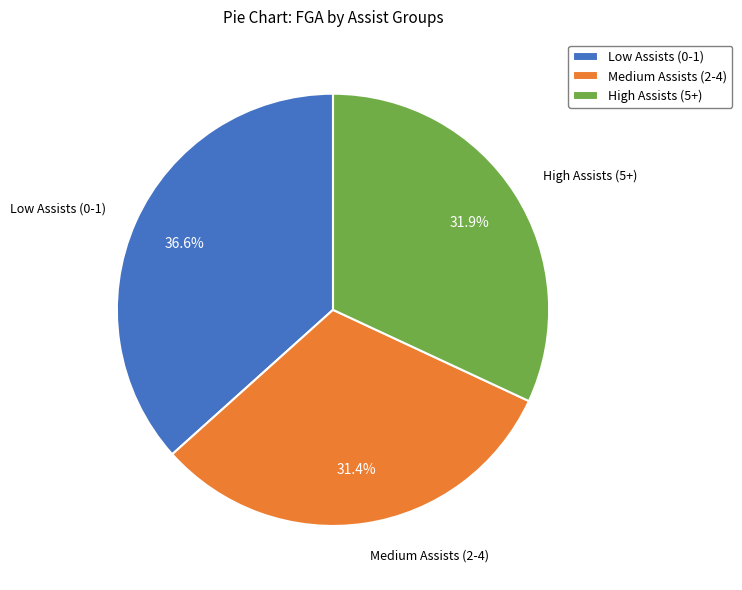

Which slice is the largest?

Low Assists (0-1)